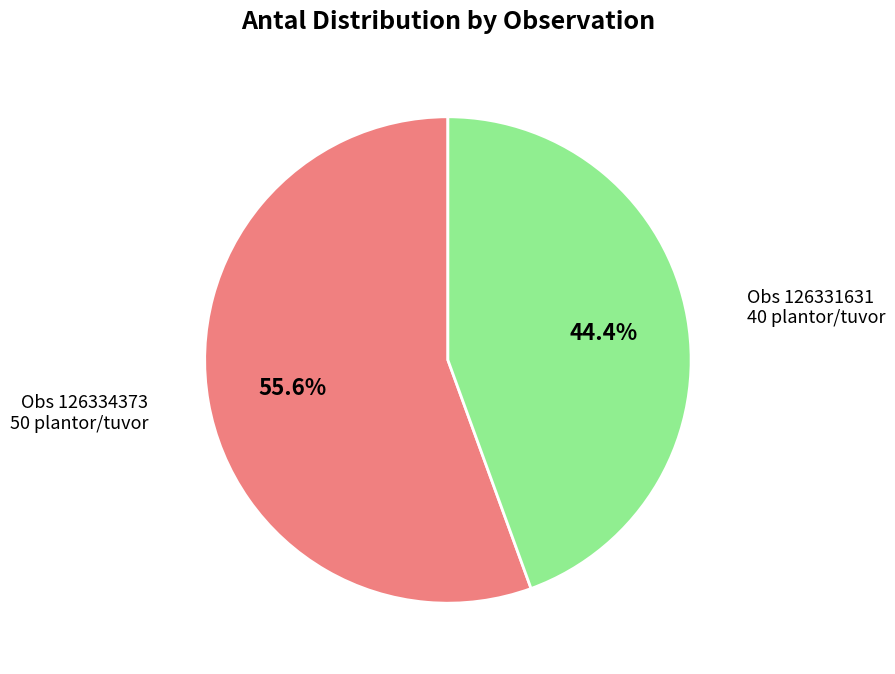

To the nearest percent, what is the difference between the largest and smallest slice percentages?

11%